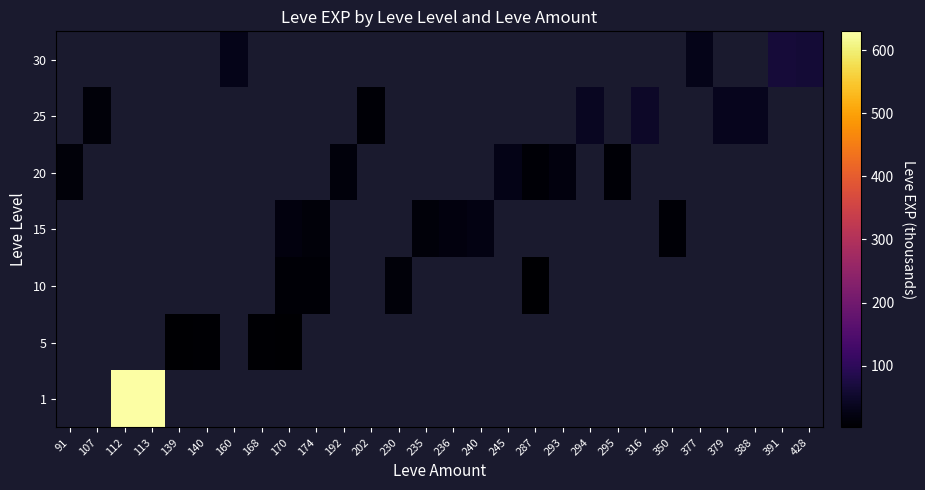

At which label does 5 reach its minimum?

91